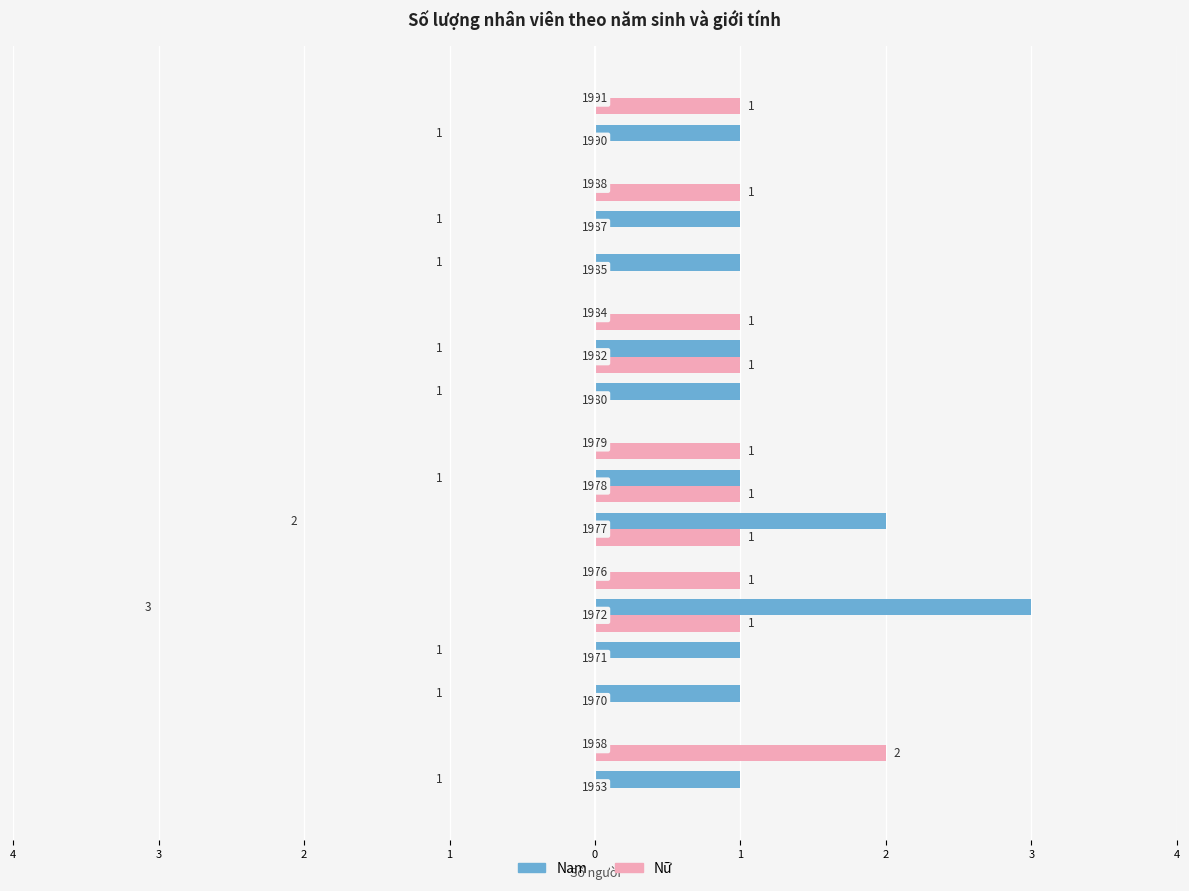

Reading right to left, extract all data points from this chart.

Nam: 0	1	0	1	1	0	1	1	0	1	2	0	3	1	1	0	1
Nữ: 1	0	1	0	0	1	1	0	1	1	1	1	1	0	0	2	0